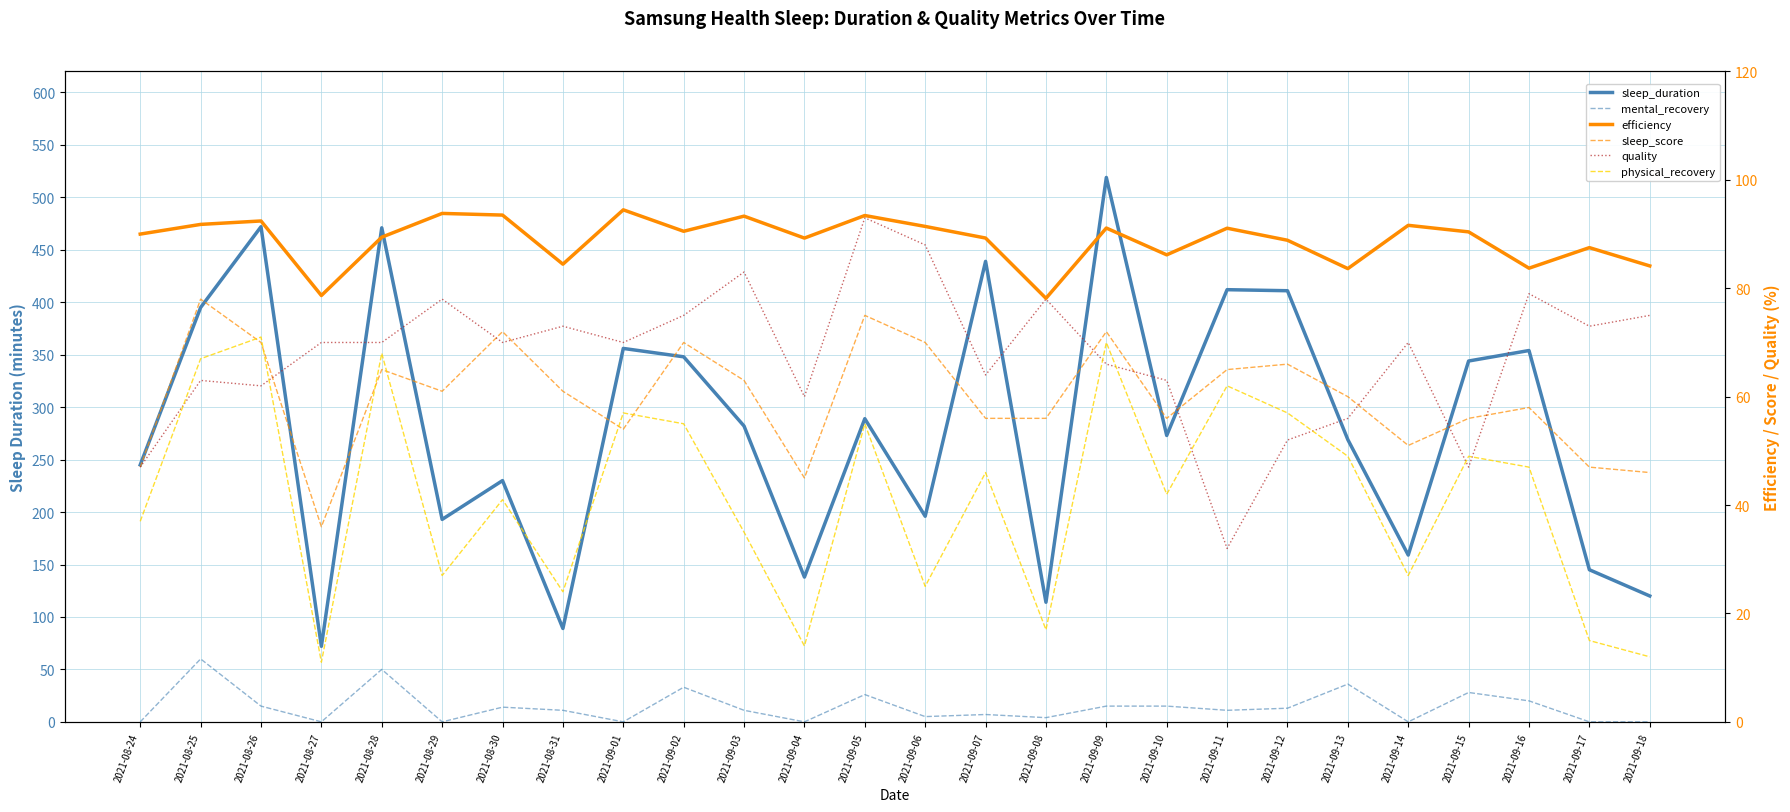

What is the value of the mental_recovery point at the 14th from the left?

5.0